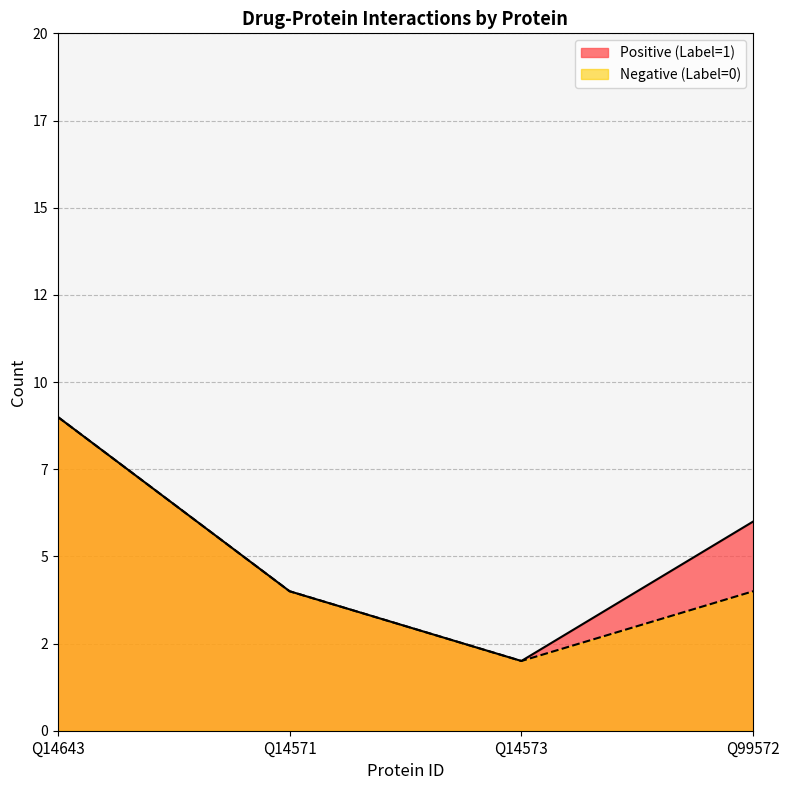

At how many categories does at least one series exceed 7?

1